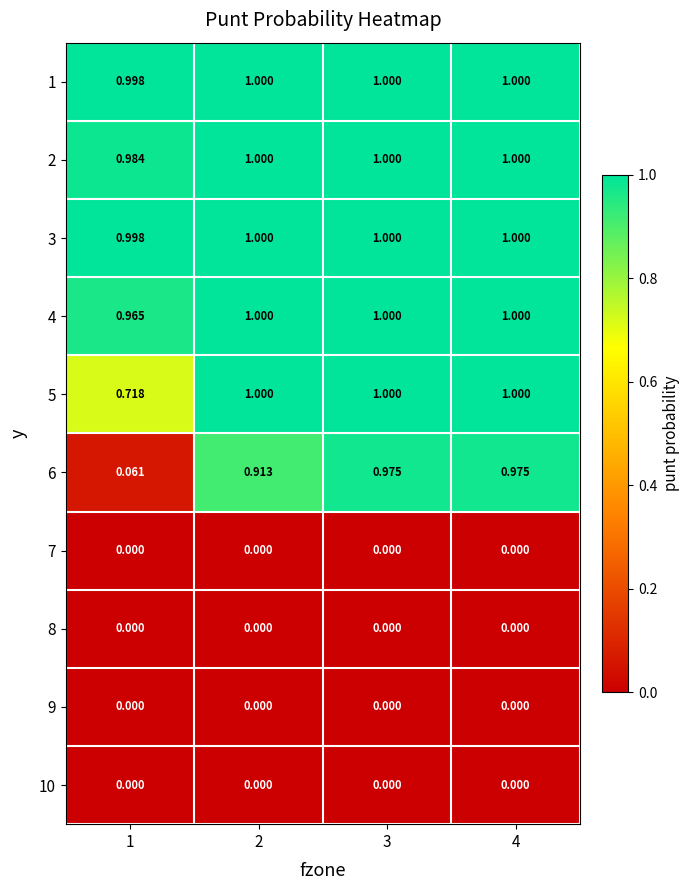

Is the value of 3 at 3 greater than the value of 6 at 1?

Yes